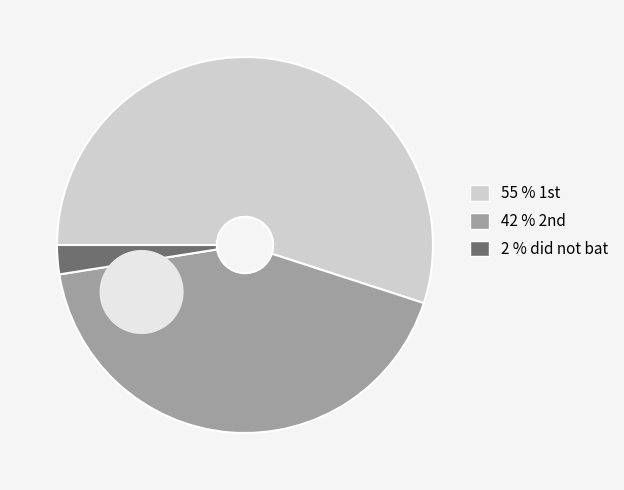

To the nearest percent, what is the average slice percentage?

33%